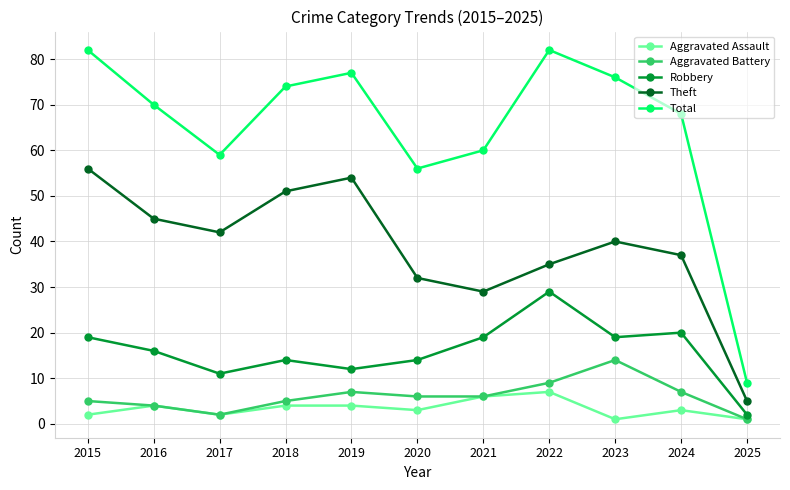

Which series has the widest spread of values?

Total